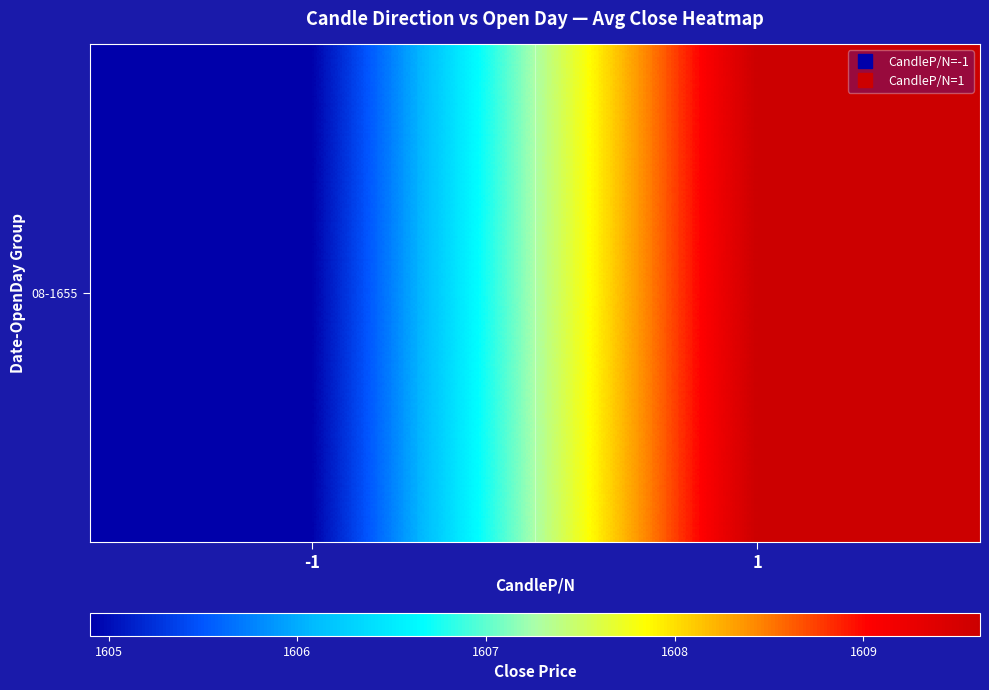

Approximately how many times larger is the value at -1 compared to 1?

1.0